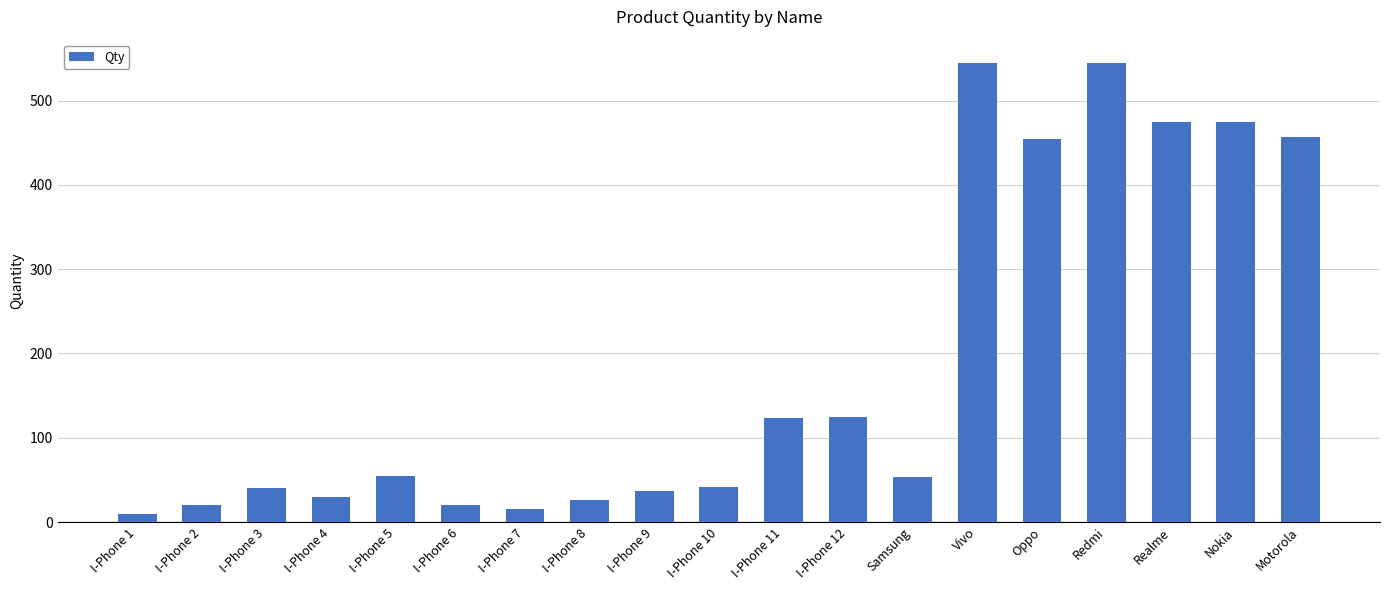

What is the change in value from I-Phone 7 to I-Phone 12?

+110